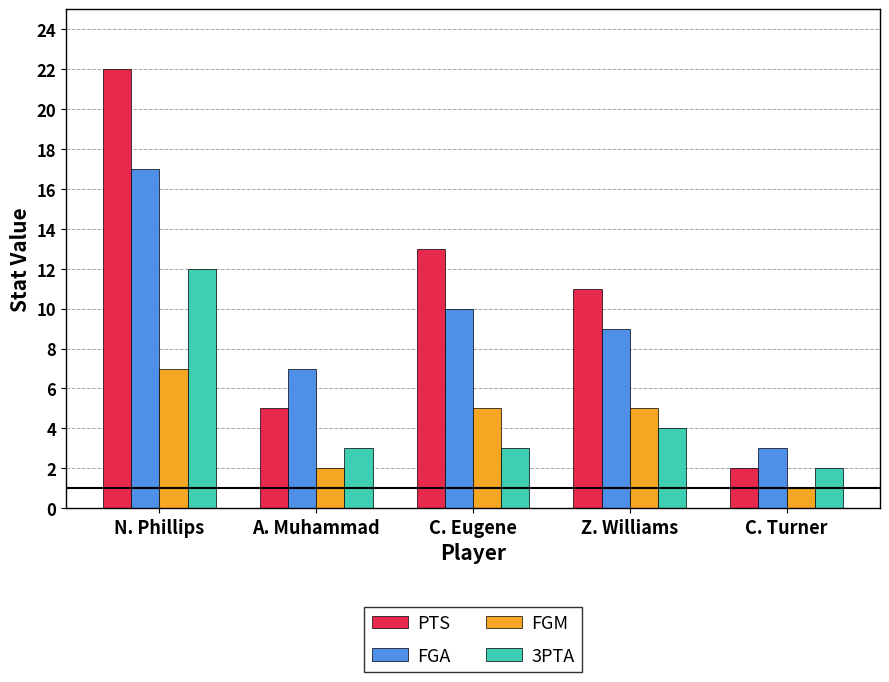

What is the average value of the 3PTA series?

5